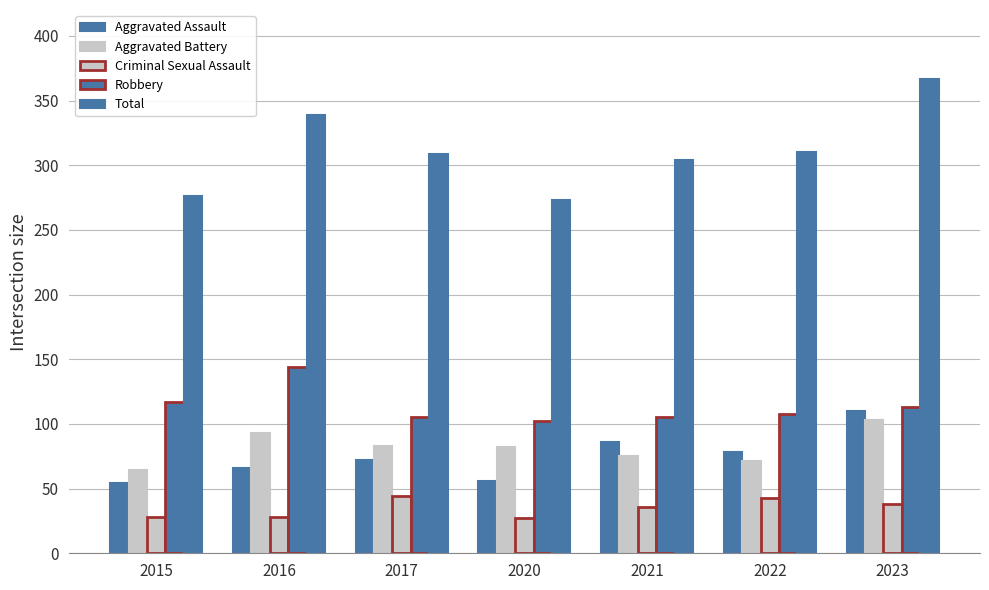

How many bars are there in each group?

5